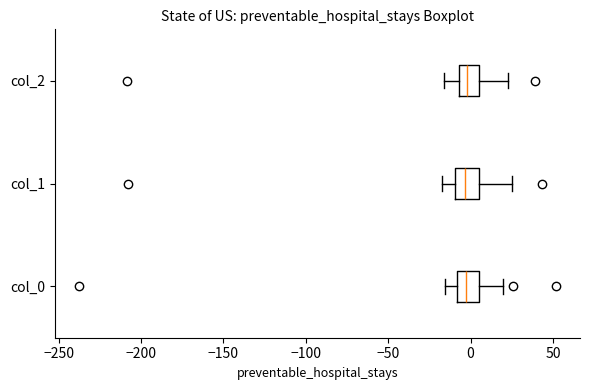

Reading bottom to top, transcribe this box plot: for each box, give where its median line is, the range the box spans, and where its two whiskers end, as read against the x-axis. The values are not printed on the chart, so give them approximately, as read against the axis.

col_0: median -5, box -10 to 5, whiskers -15 to 20
col_1: median -5, box -10 to 5, whiskers -15 to 25
col_2: median 0, box -5 to 5, whiskers -15 to 25